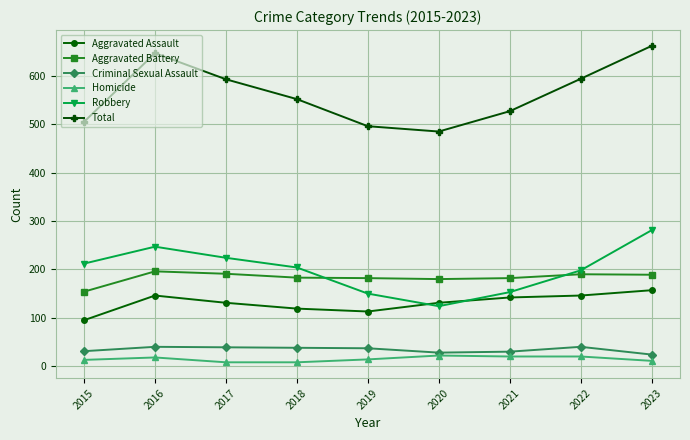

Is it true that Homicide equals 18 at 2016?

True